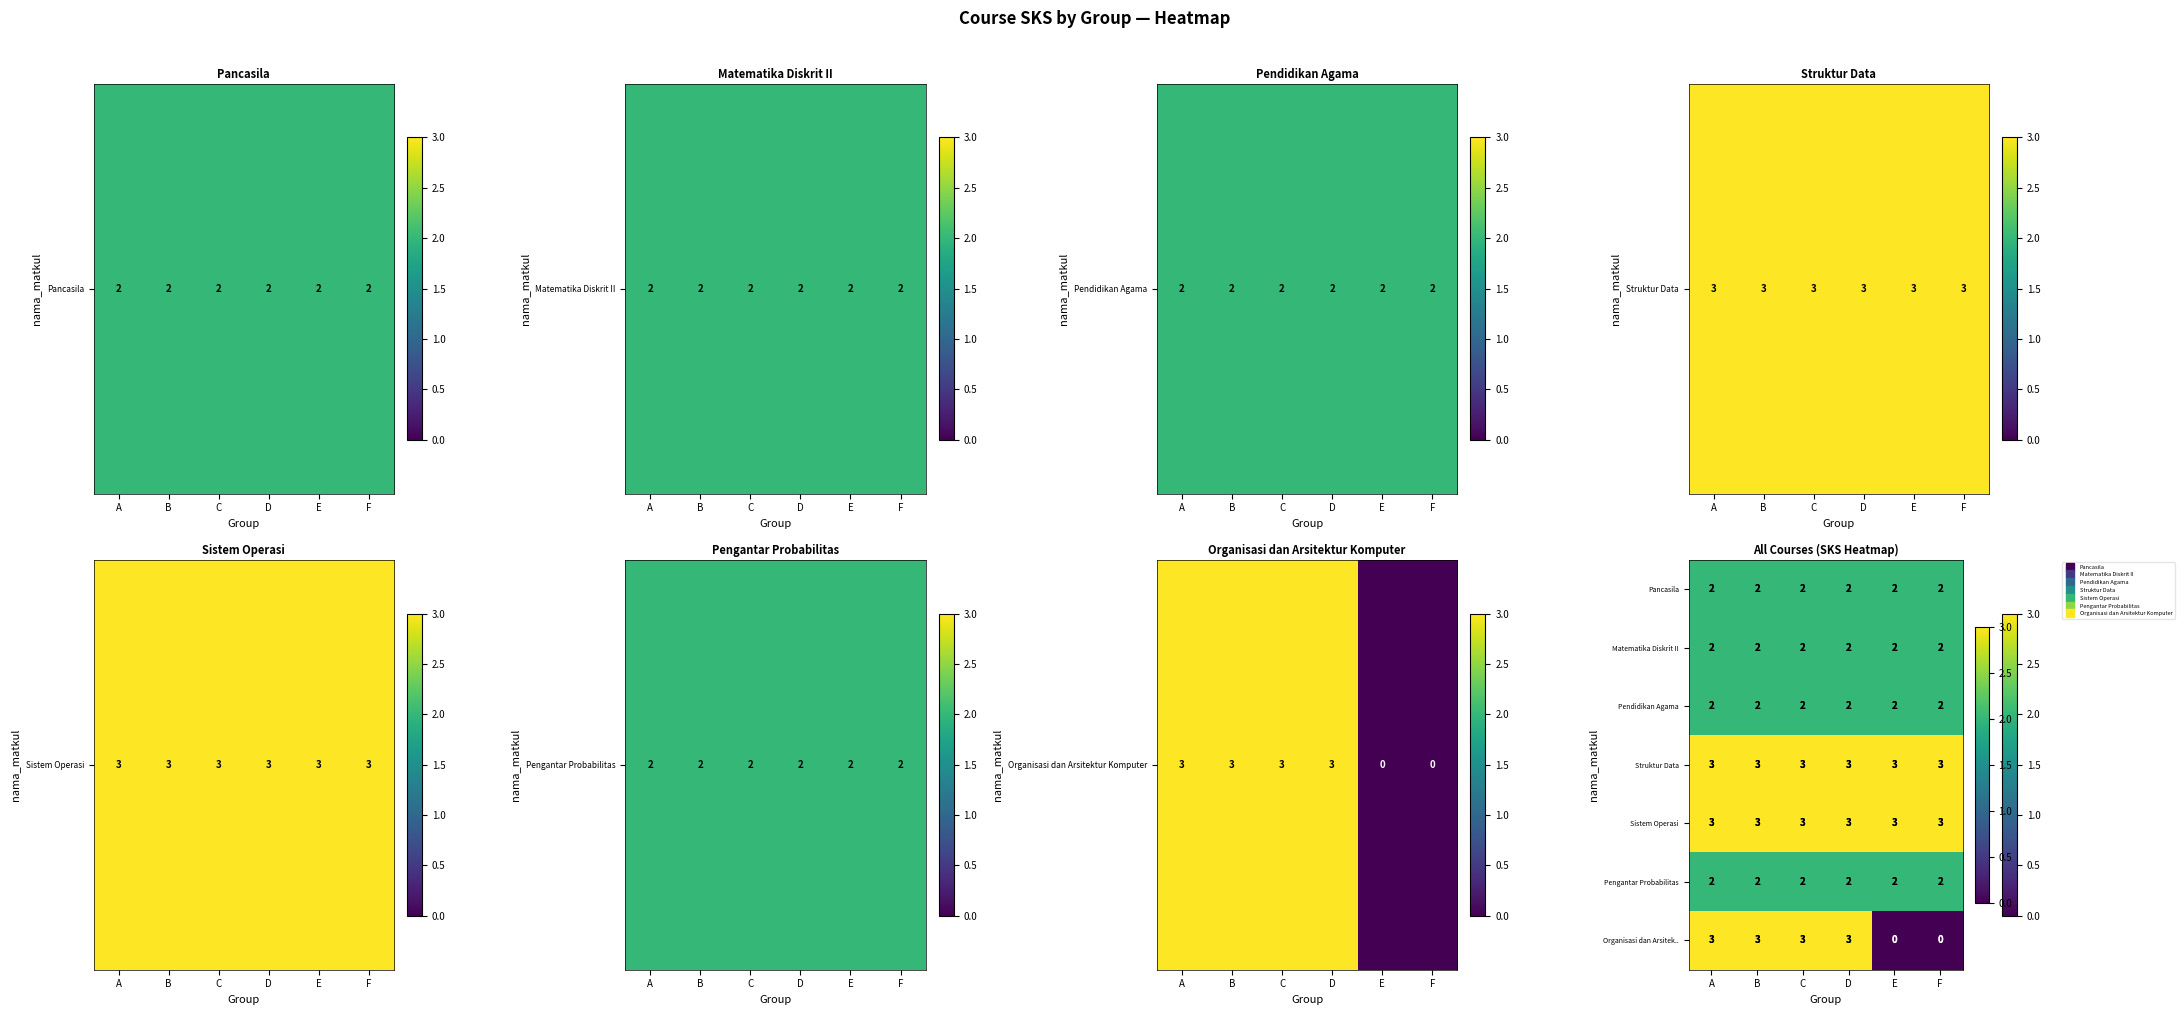

How many categories are shown in the chart?

6